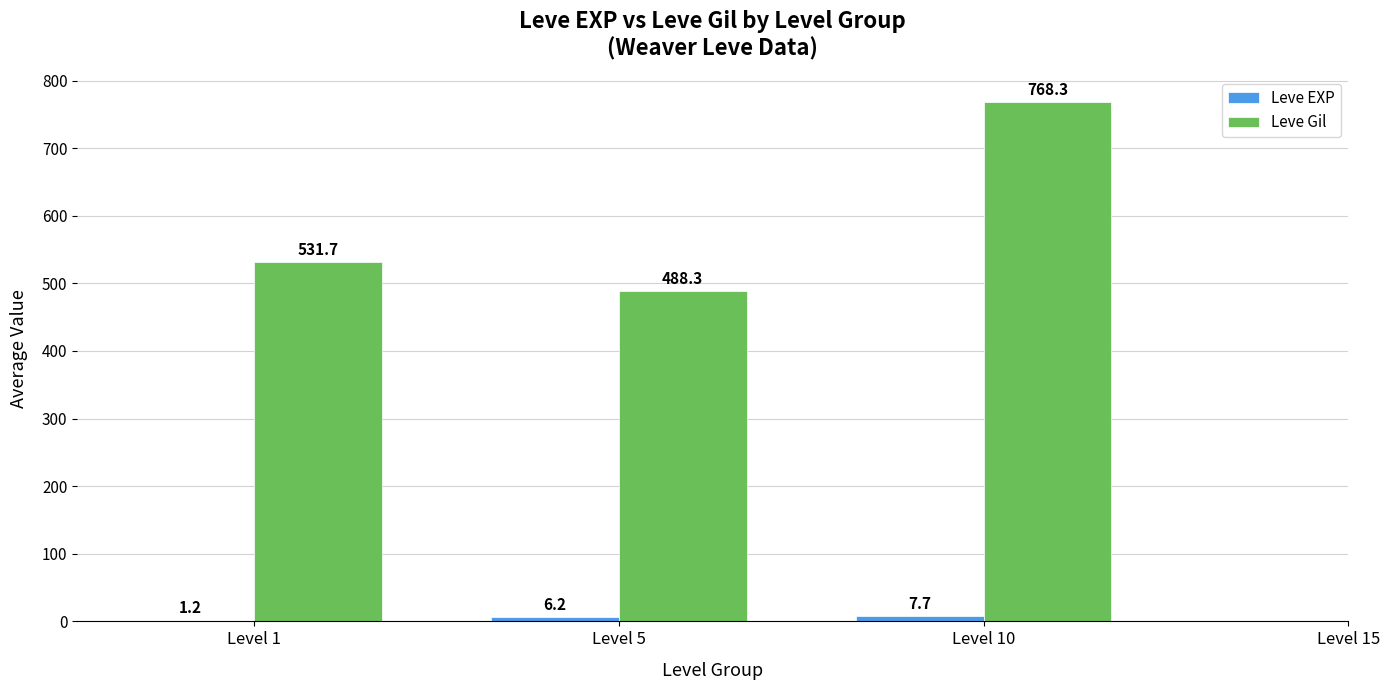

The value of Leve Gil at Level 1 is 531.7. True or false?

True